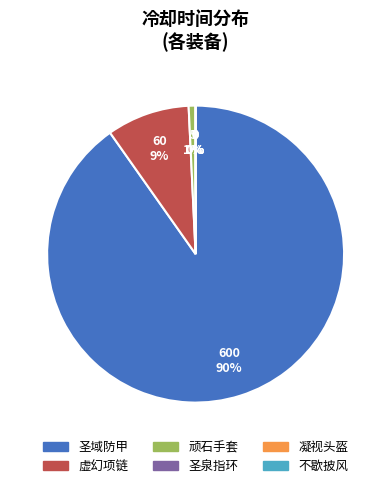

Rank the categories by value from highest to lowest.

圣域防甲, 虚幻项链, 顽石手套, 圣泉指环, 凝视头盔, 不歇披风